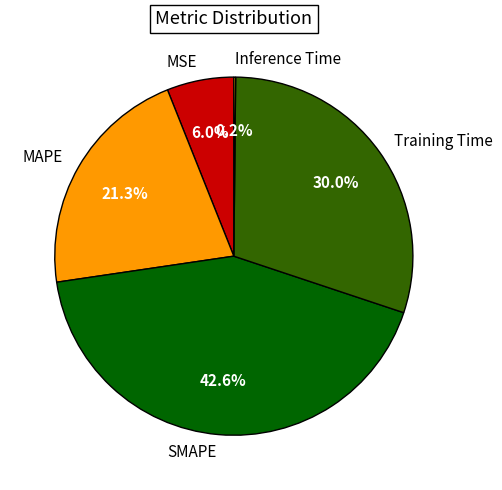

What portion of the pie excludes Training Time?

70.0%